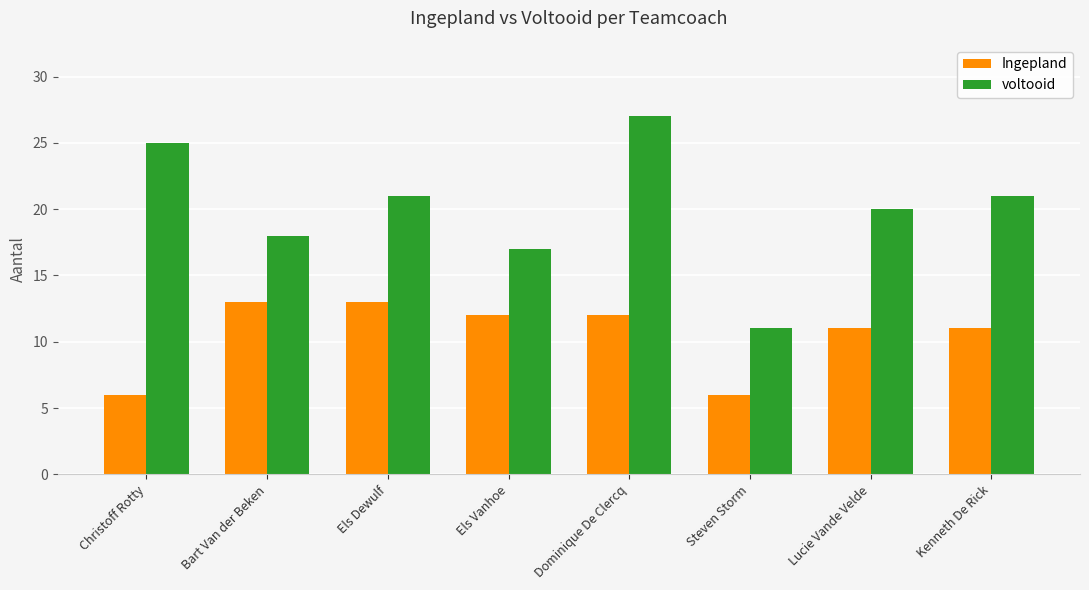

How many bars are there in total?

16